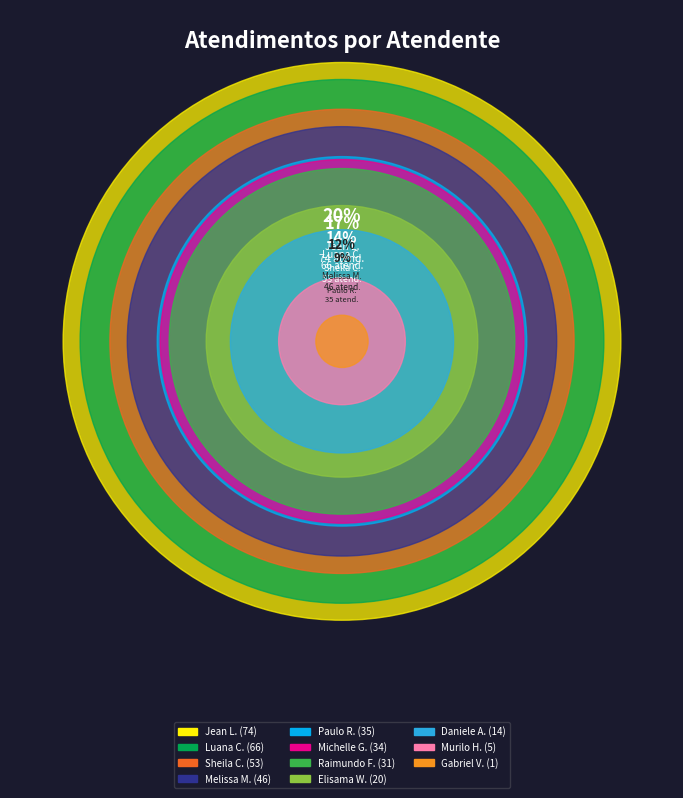

What is the total percentage of Paulo Roberto da Silva Junior and Sheila Catarina de Campos?

23.2%